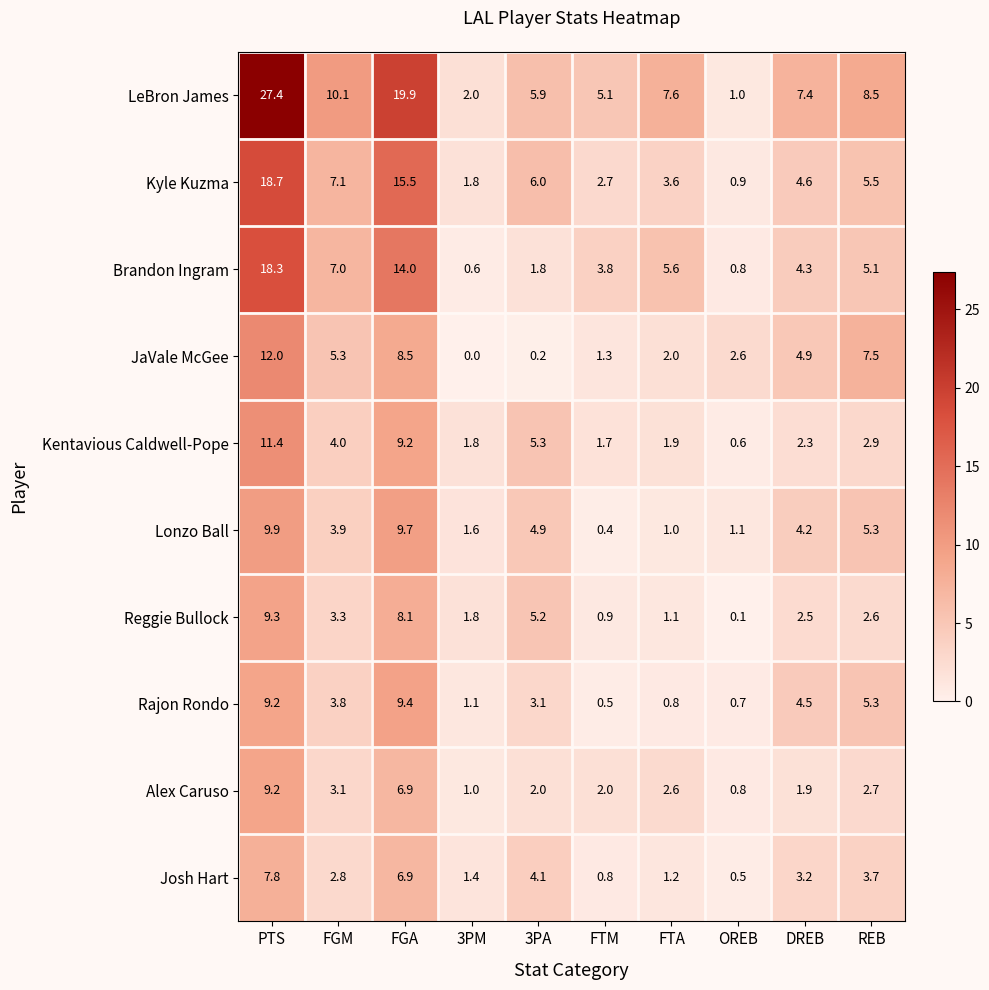

List the series in order of their peak value, highest first.

LeBron James, Kyle Kuzma, Brandon Ingram, JaVale McGee, Kentavious Caldwell-Pope, Lonzo Ball, Rajon Rondo, Reggie Bullock, Alex Caruso, Josh Hart